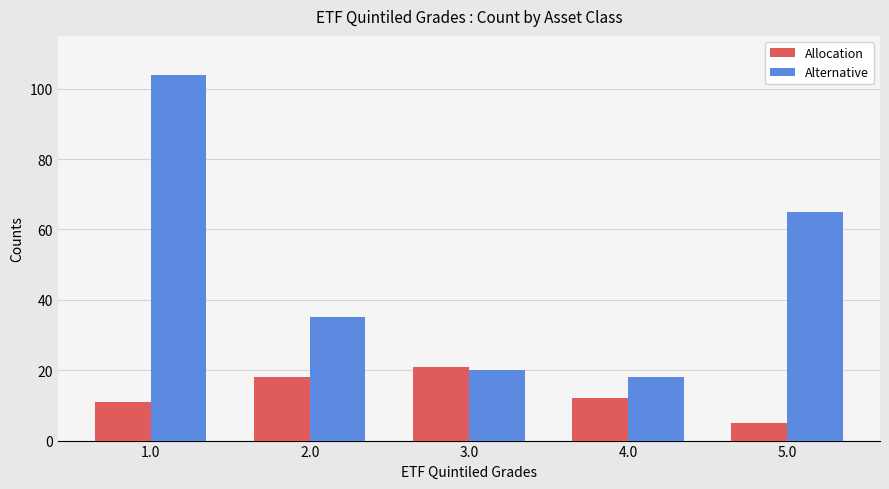

What is the difference between the highest and lowest values at 1.0?

93